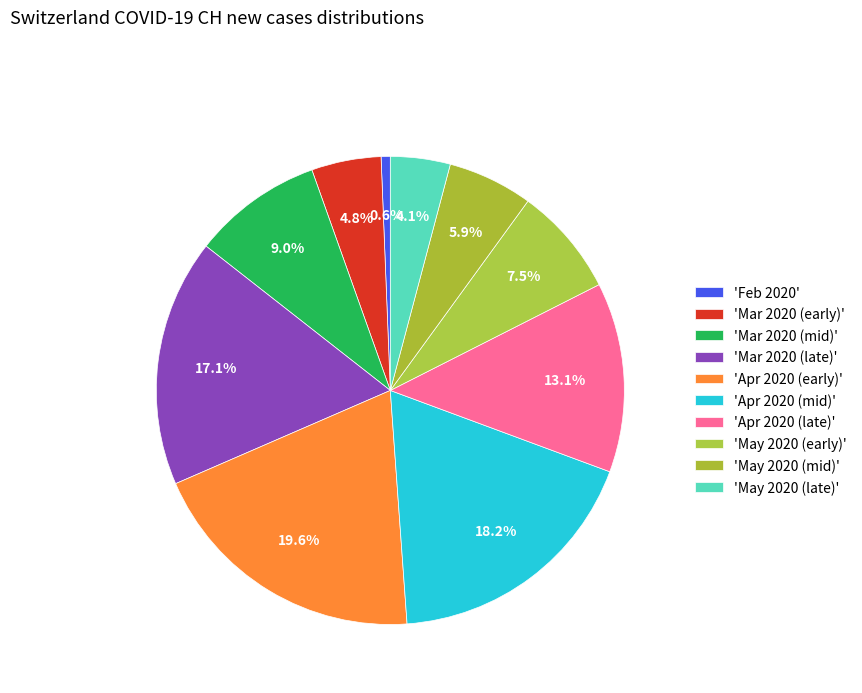

How many segments does this pie chart have?

10